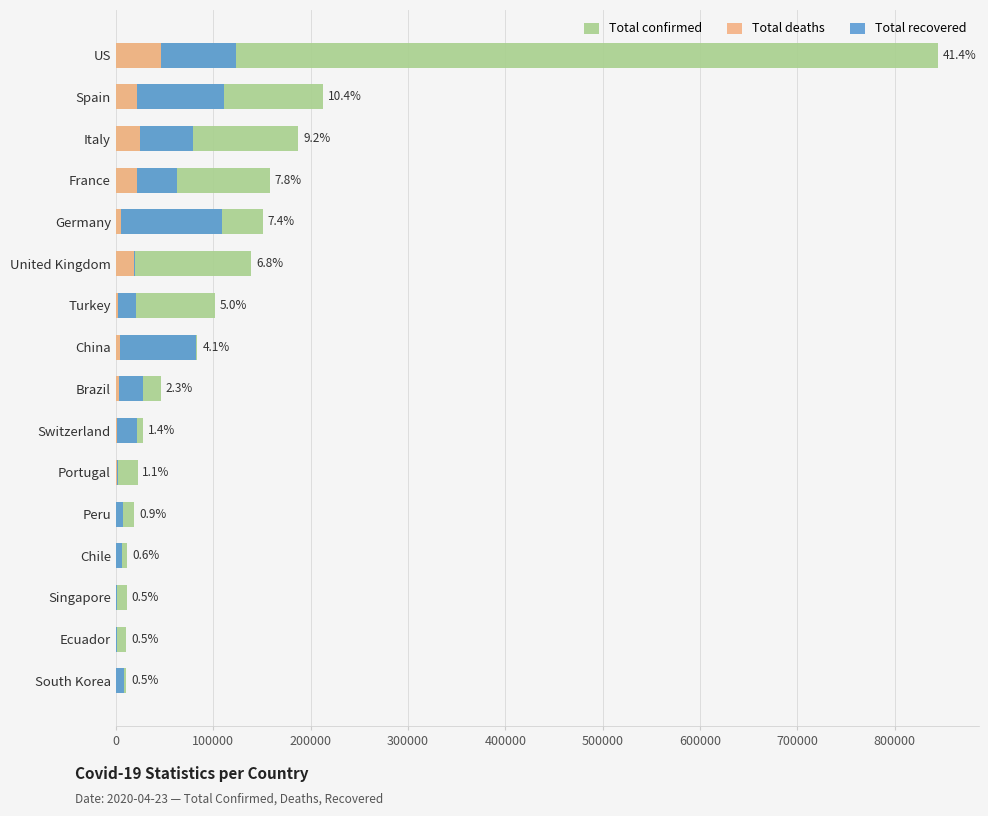

What is the total value across all series at China?

166450